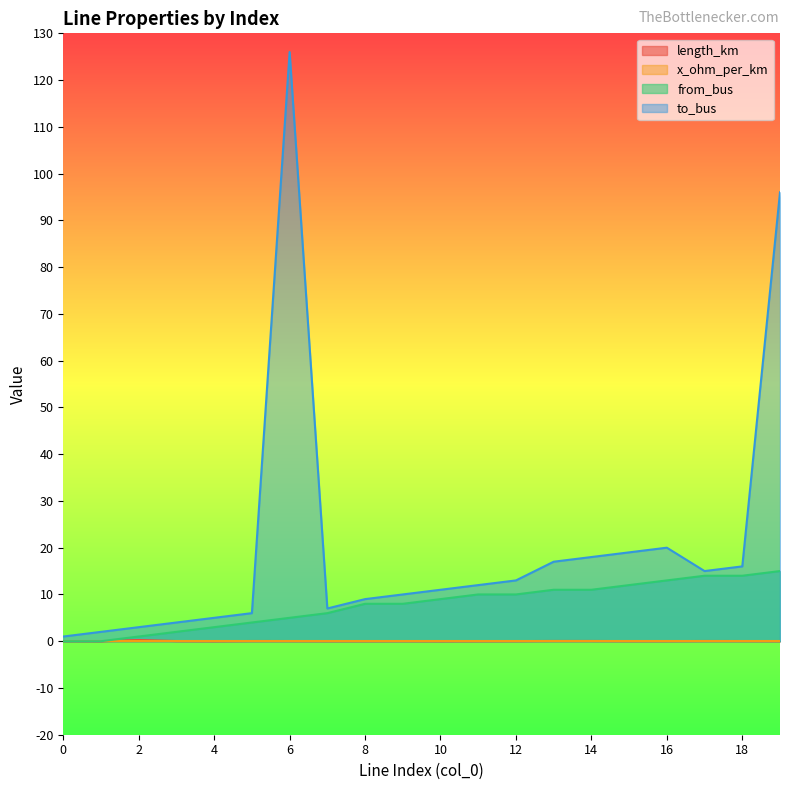

What is the value of the from_bus point at the 11th from the left?

9.0